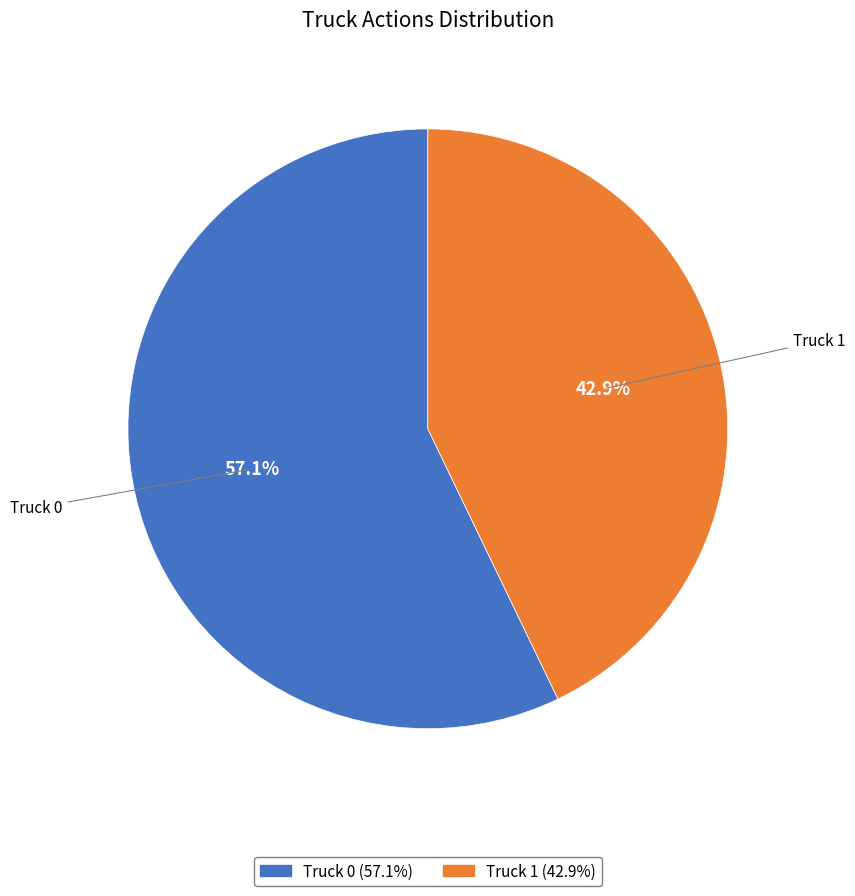

To the nearest percent, what is the difference between the largest and smallest slice percentages?

14%